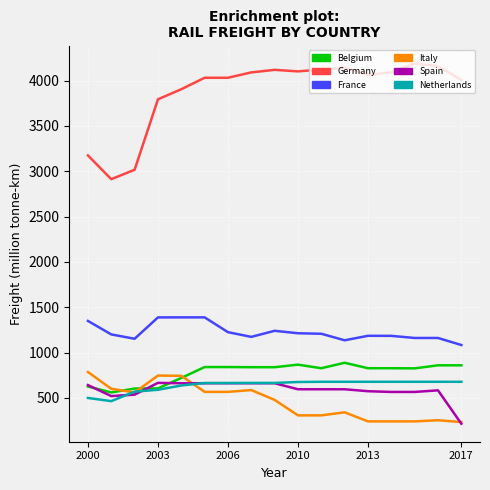

What are all the series names shown in the legend?

Belgium, Germany, France, Italy, Spain, Netherlands